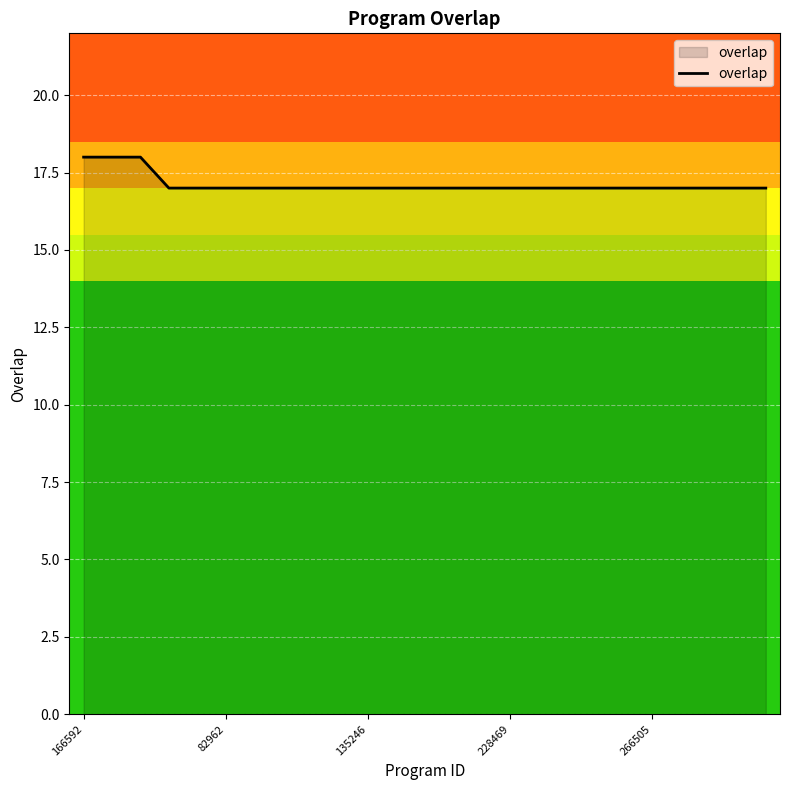

What is the smallest value displayed?

17